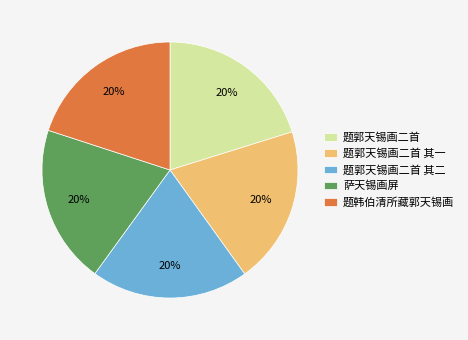

True or false: 萨天锡画屏 accounts for 11% of the total.

False